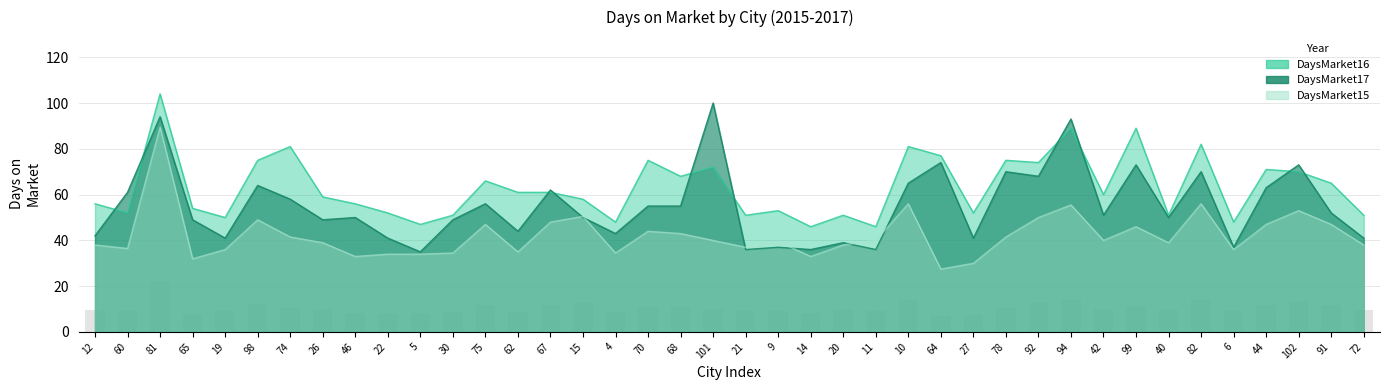

Which series has the largest range (max minus min)?

DaysMarket17